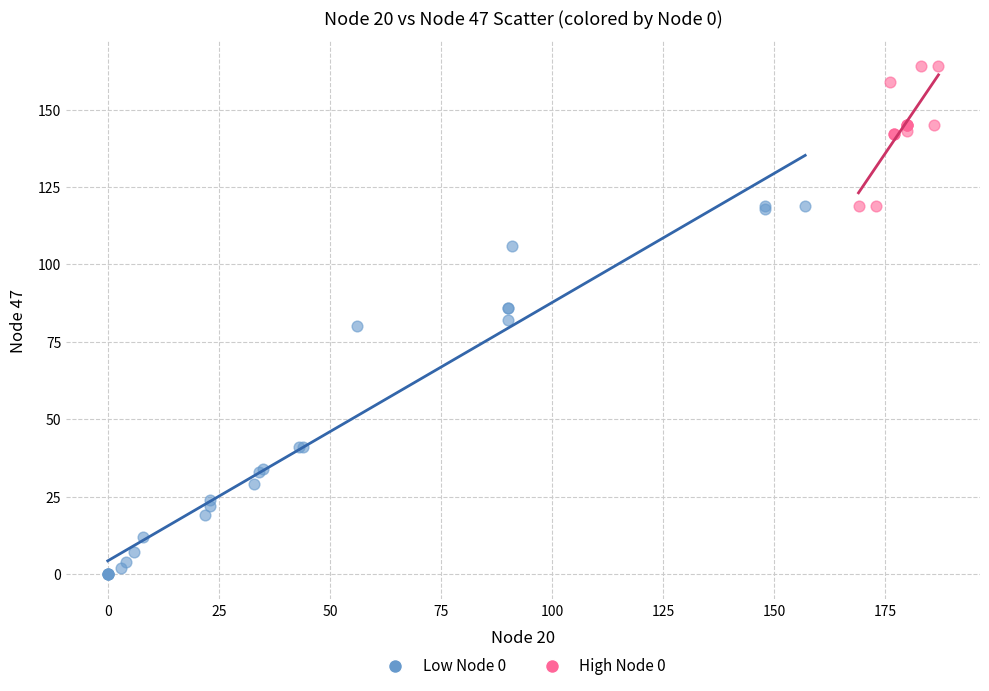

Which series reaches the minimum Y coordinate?

Low Node 0